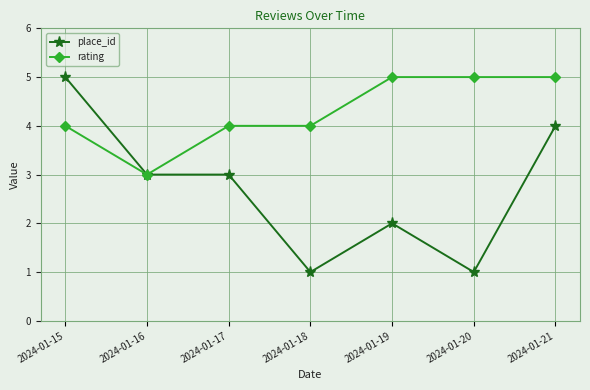

List the series in order of their overall mean, highest first.

rating, place_id